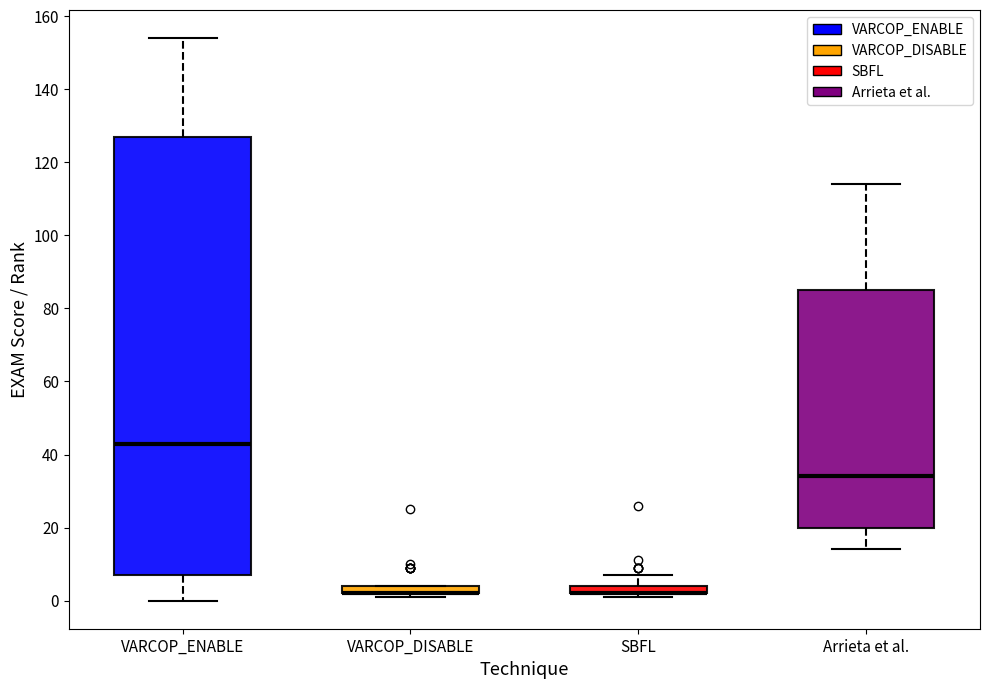

Where does the upper whisker of the box for Arrieta et al. end on the y-axis? The values are not printed on the chart, so give them approximately, as read against the axis.

114